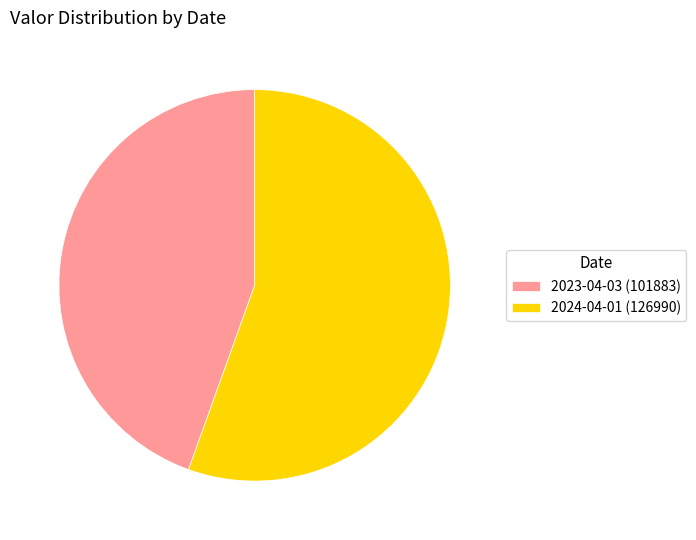

Approximately how many times larger is the value at 2024-04-01 (126990) compared to 2023-04-03 (101883)?

1.2